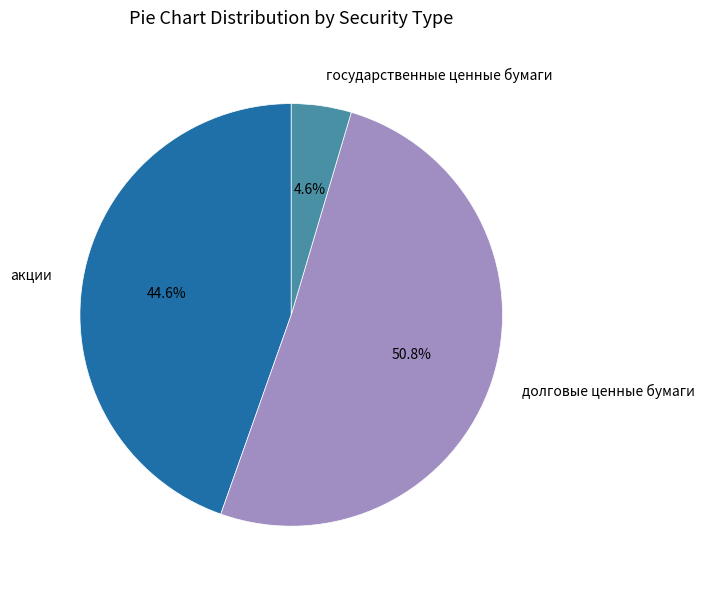

Which category has the smallest portion of the pie?

государственные ценные бумаги